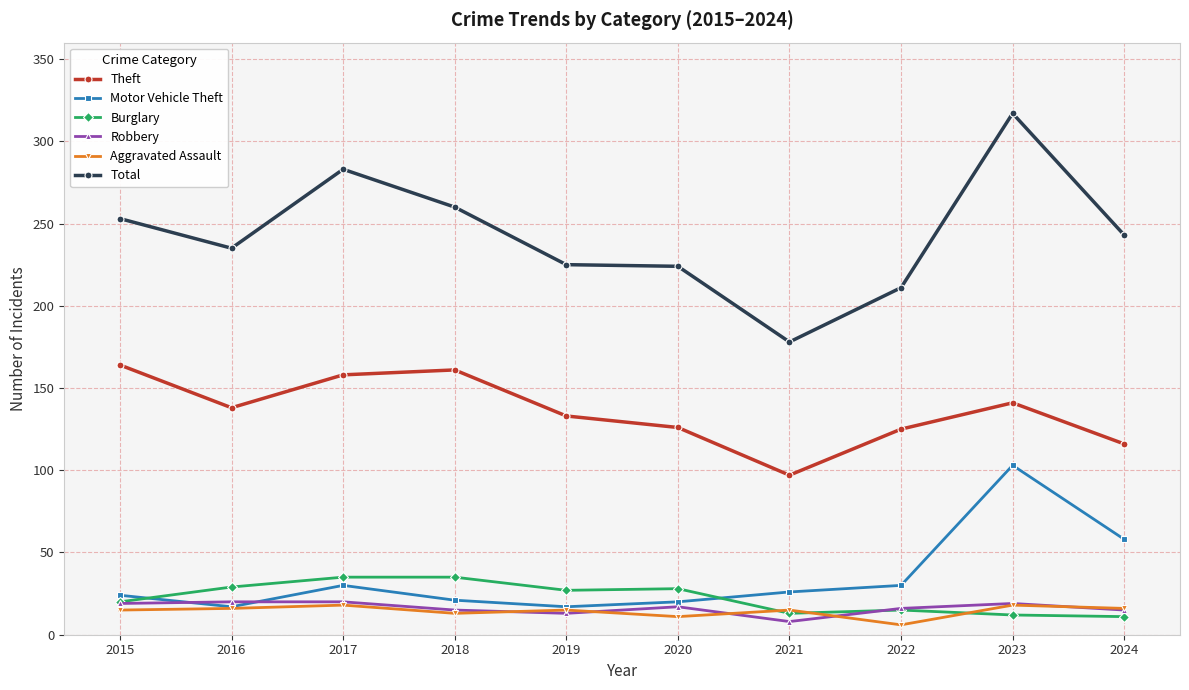

What is the highest value of the Robbery series?

20